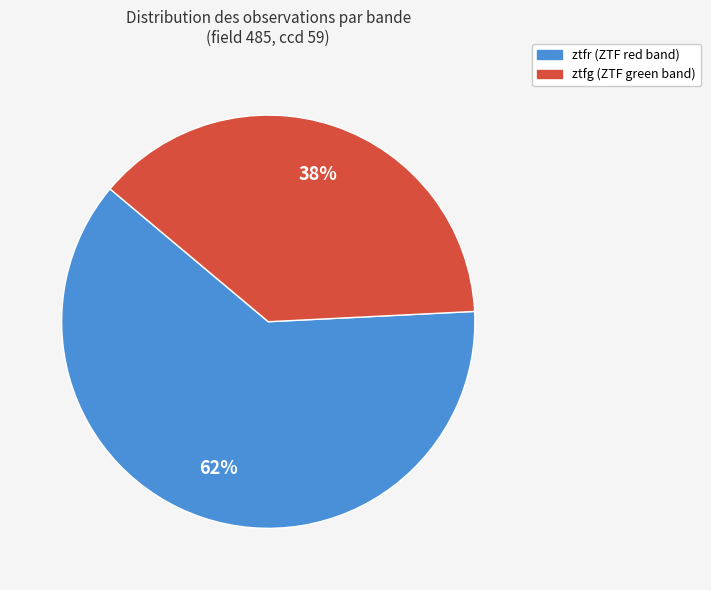

Is it true that ztfg is 38% of the pie?

True